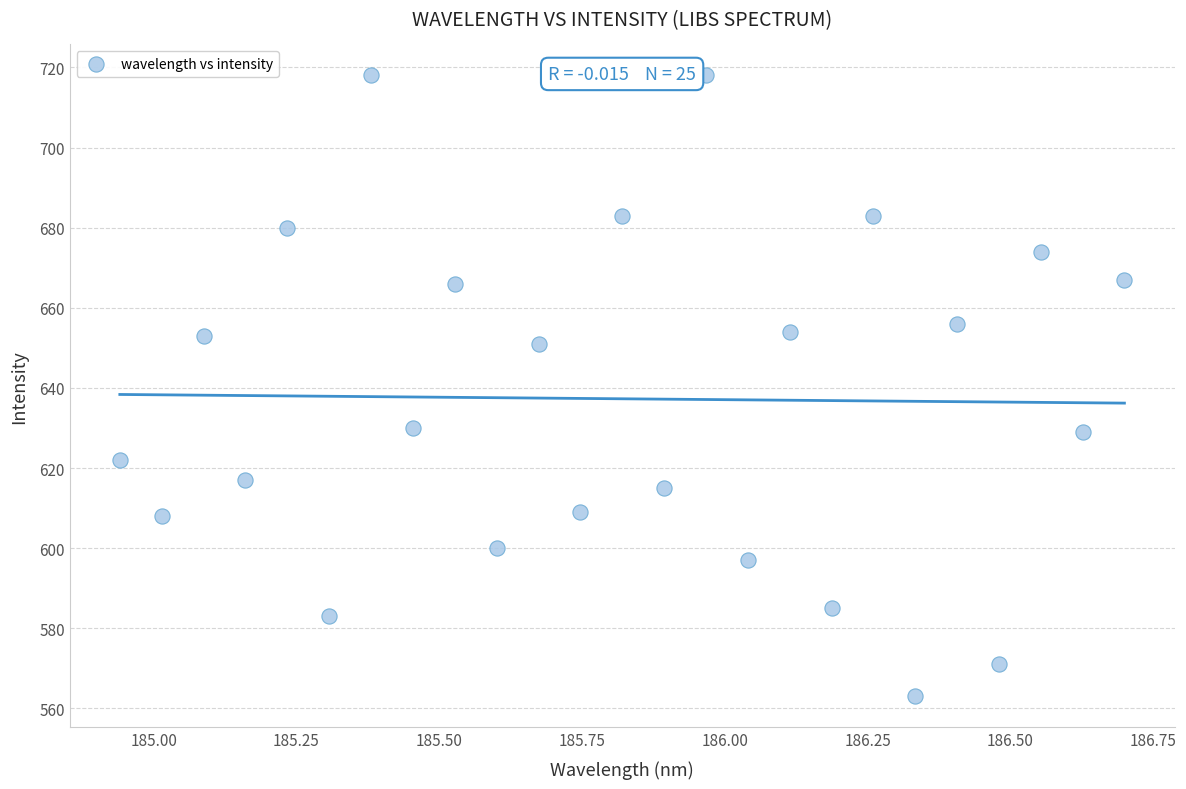

What is the range of Y values (max minus min)?

155